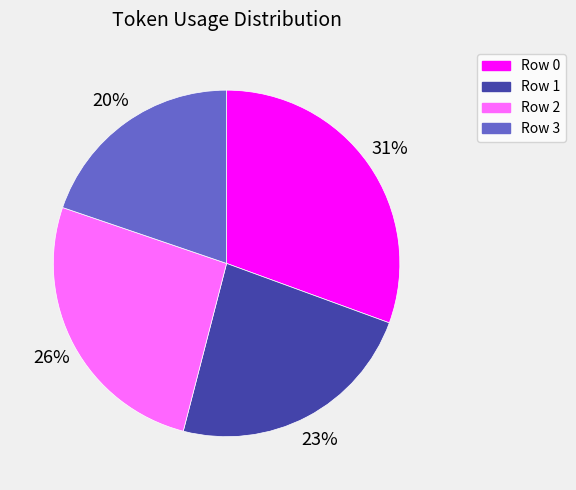

To the nearest percent, what portion does Row 3 represent?

20%